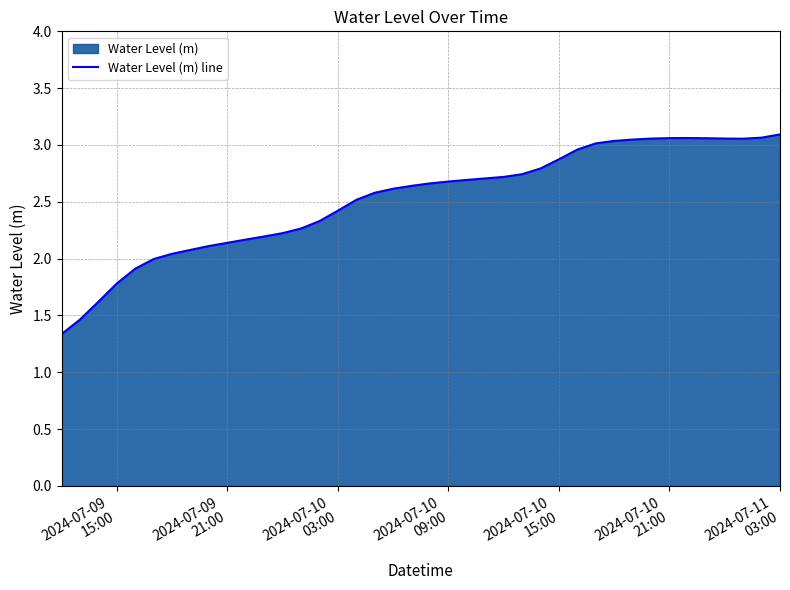

True or false: the data has more than 0 interior local peaks.

True